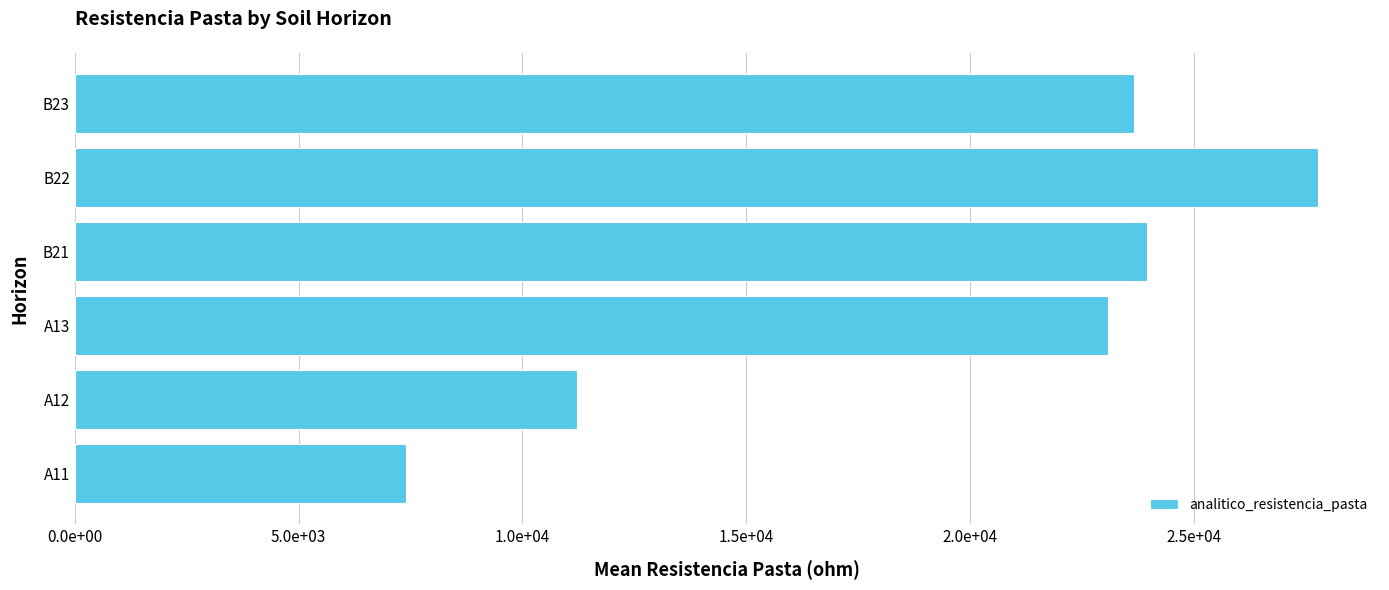

List the labels in order of value, smallest first.

A11, A12, A13, B23, B21, B22